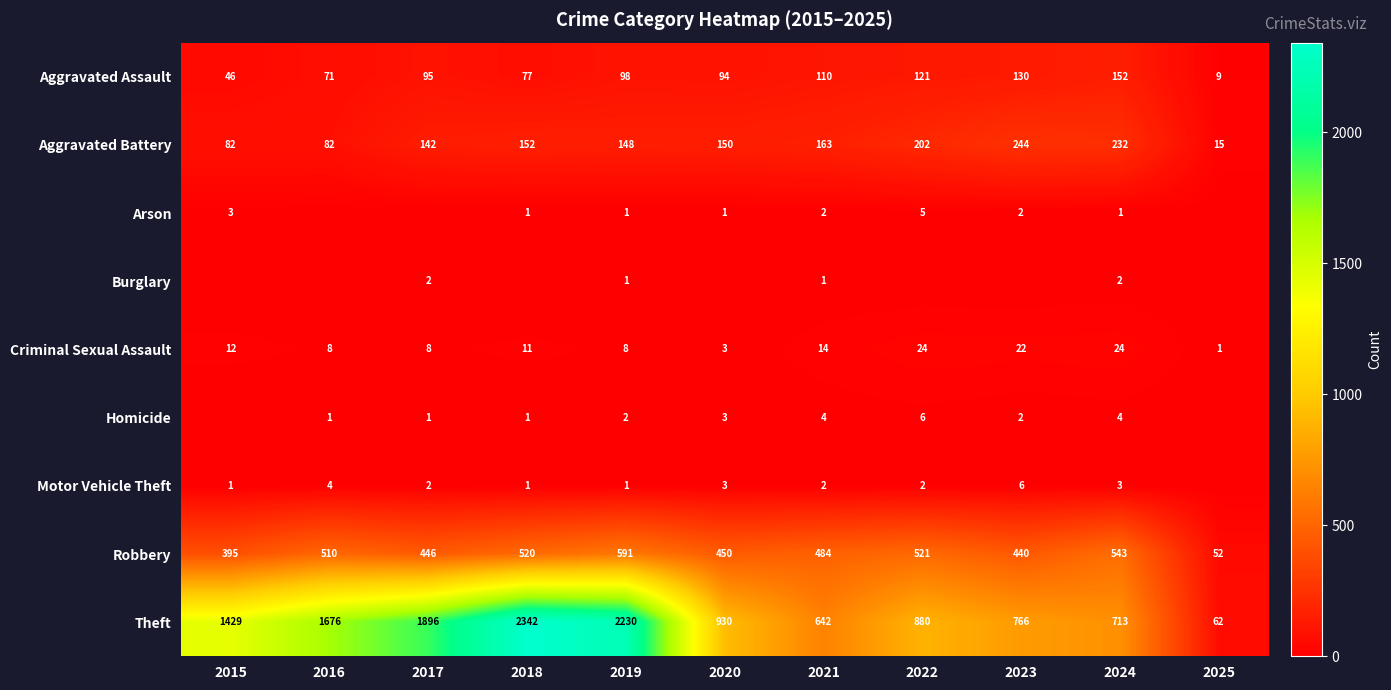

List the labels in order of Theft value, largest first.

2018, 2019, 2017, 2016, 2015, 2020, 2022, 2023, 2024, 2021, 2025